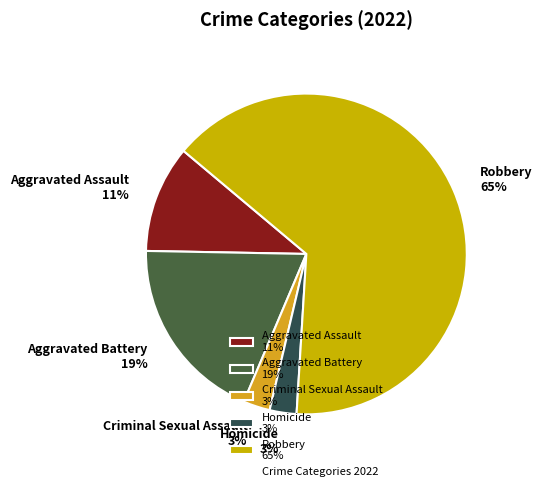

Combined, do Criminal Sexual Assault 3% and Aggravated Assault 11% account for over 50%?

No